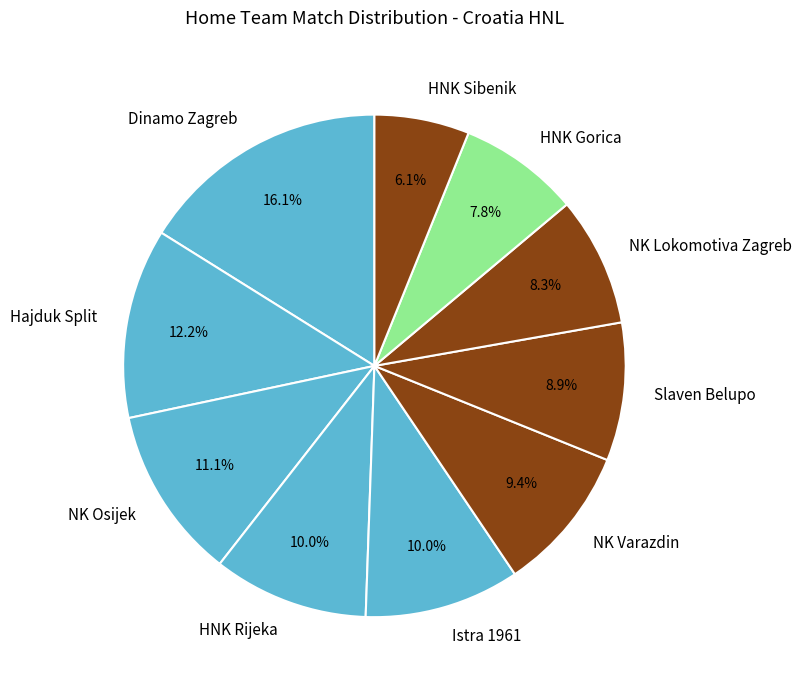

The Istra 1961 slice represents 4% of the pie. True or false?

False